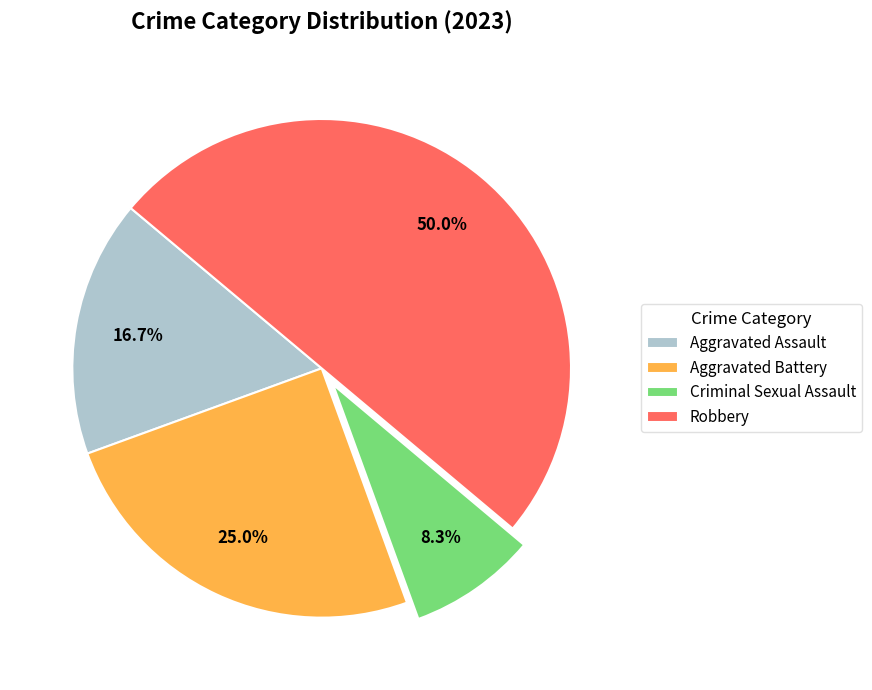

Does Criminal Sexual Assault represent more than half of the total?

No